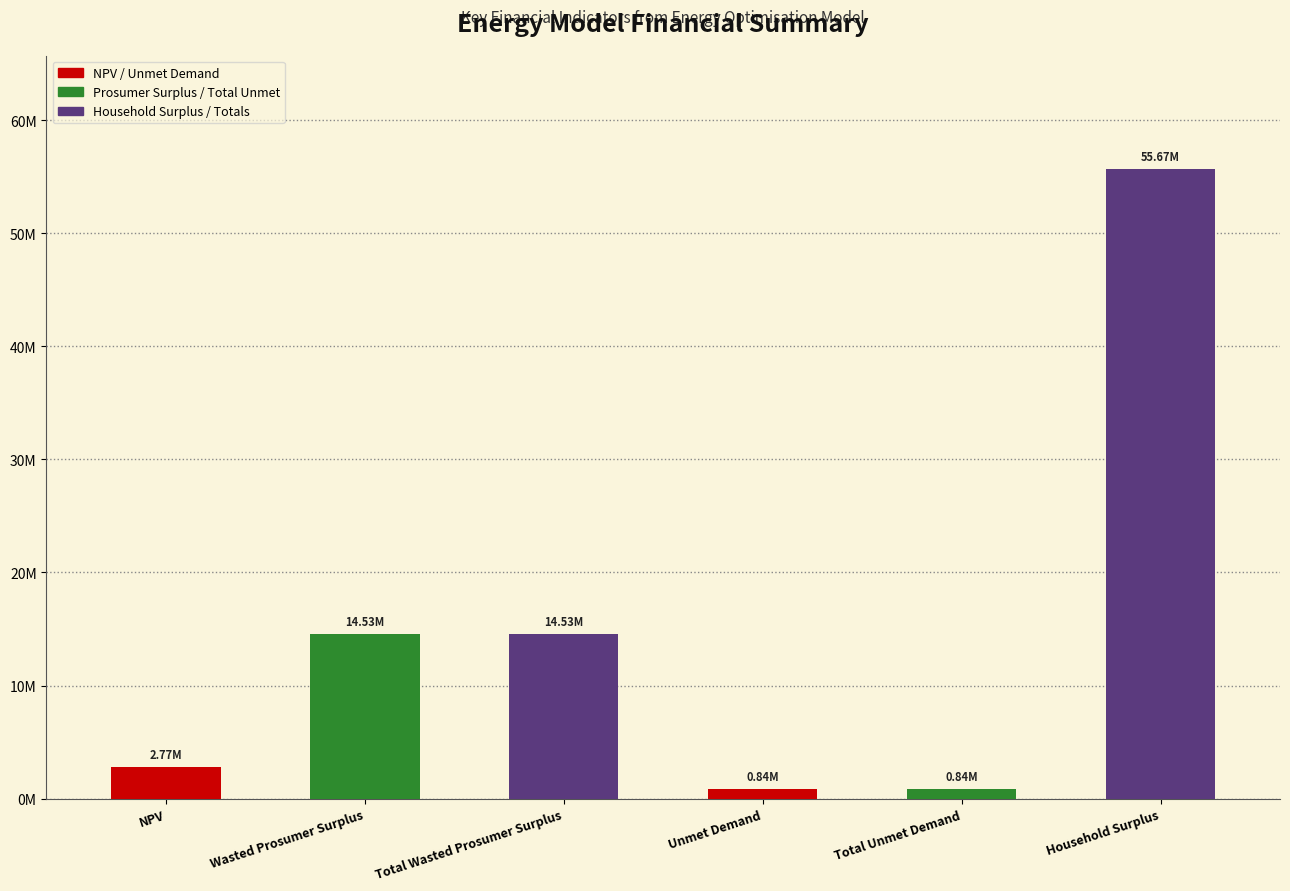

Read the value at Total Wasted Prosumer Surplus.

14525823.6